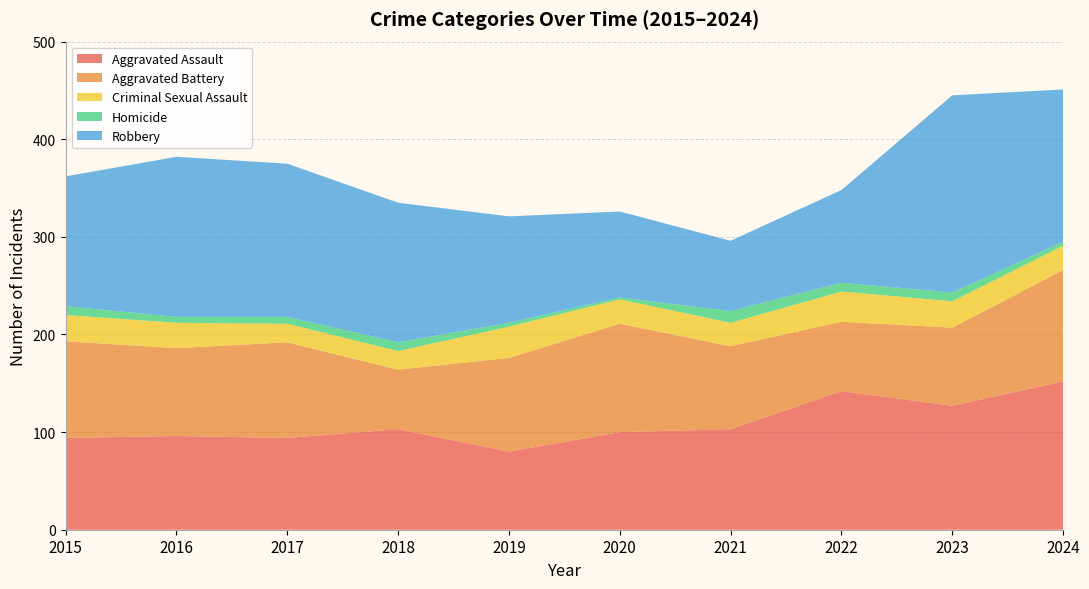

Reading right to left, transcribe all the data shown in this chart.

Aggravated Assault: 152	127	142	103	100	80	103	94	96	94
Aggravated Battery: 114	80	71	85	111	96	61	98	90	99
Criminal Sexual Assault: 25	27	31	24	25	32	19	19	26	27
Homicide: 4	9	9	12	2	4	9	7	6	9
Robbery: 156	202	95	72	88	109	143	157	164	133